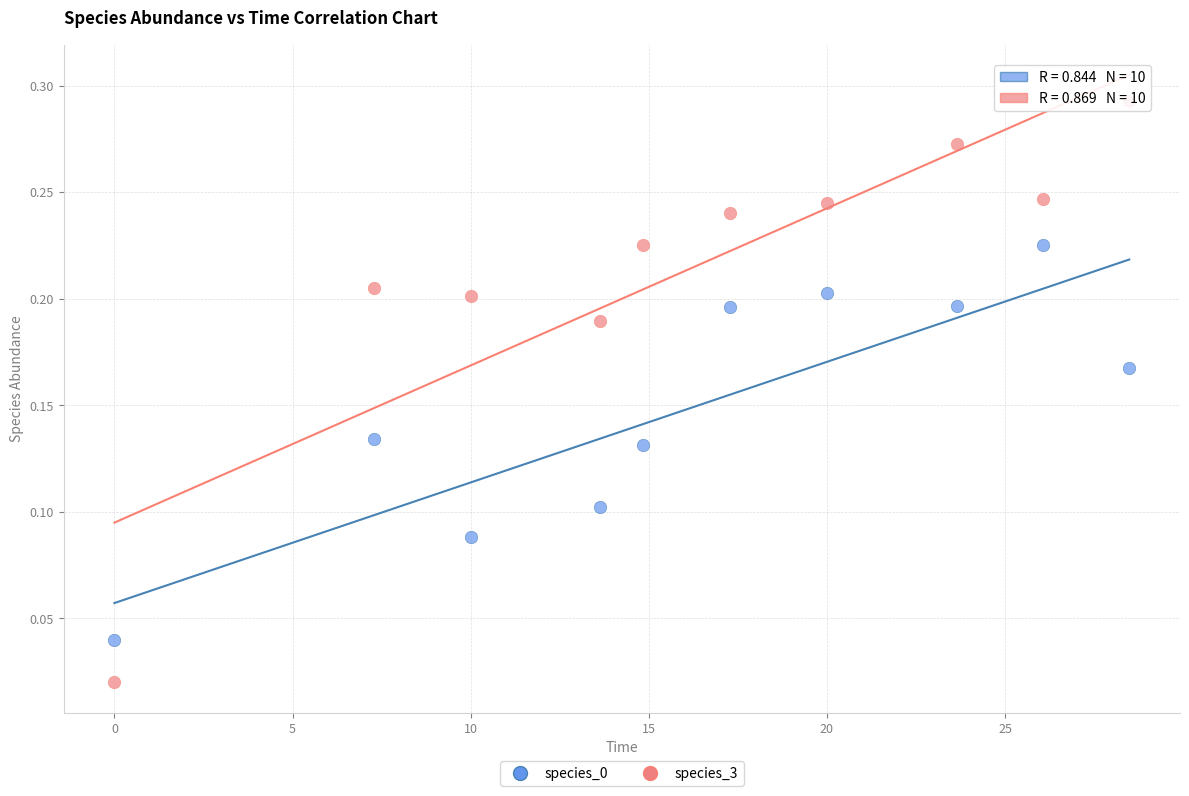

Which series reaches the maximum Y coordinate?

species_3